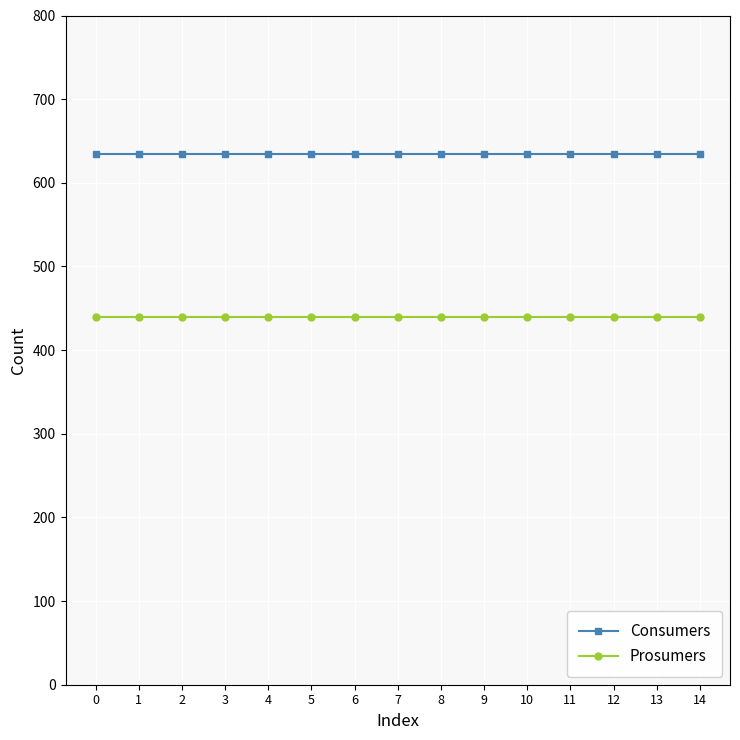

Is it true that Consumers equals 635 at 0?

True